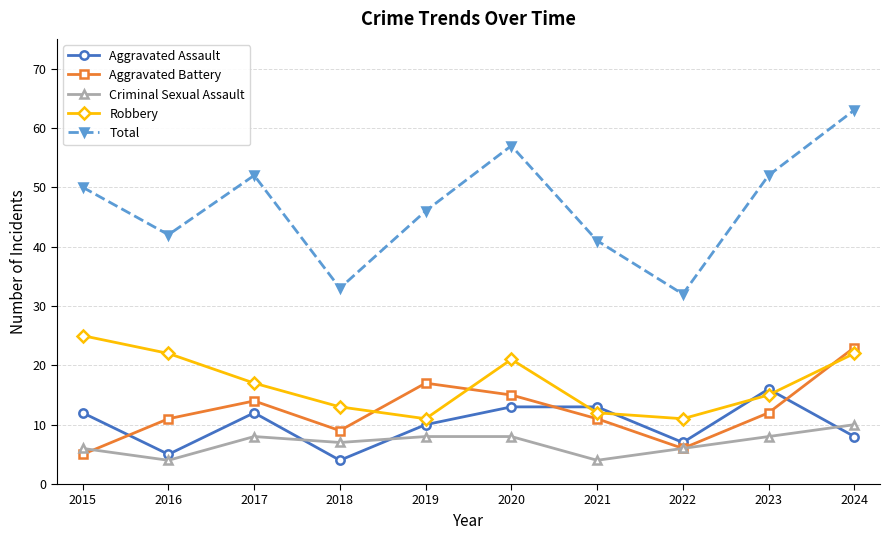

How many interior local valleys does the Robbery series have?

2